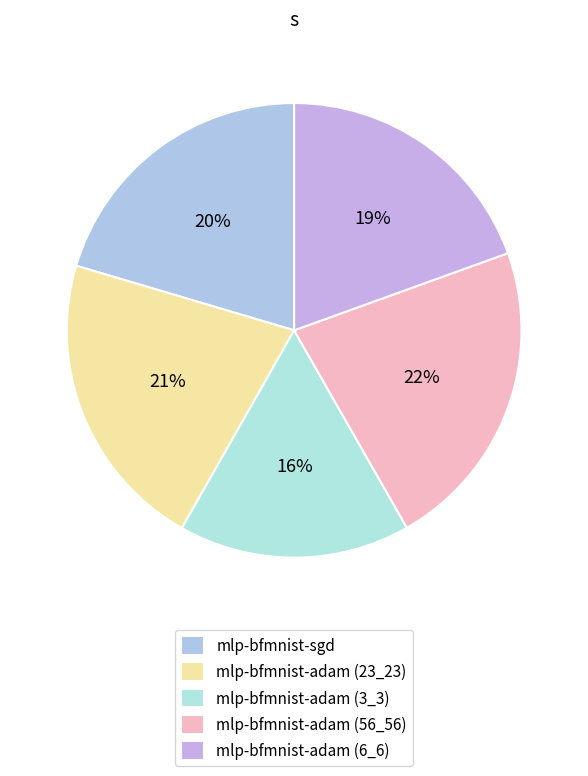

How much of the chart is everything except mlp-bfmnist-adam (6_6)?

80.5%